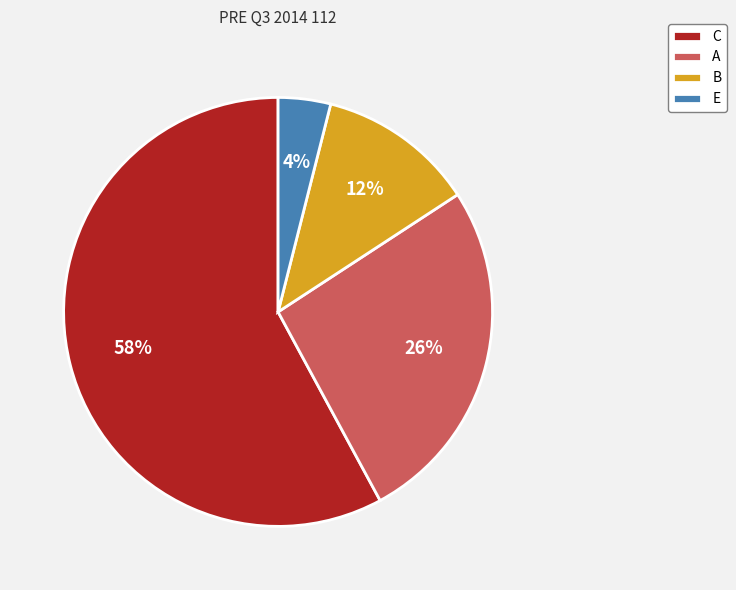

Combined, do B and E account for over 50%?

No